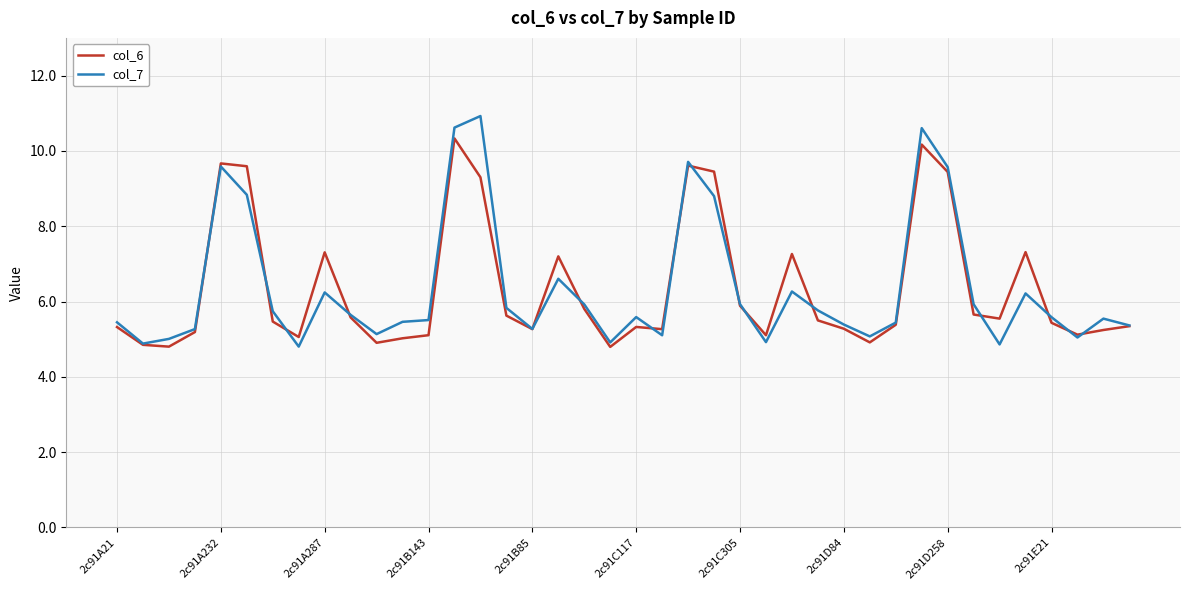

Rank the series by their maximum value, from lowest to highest.

col_6, col_7